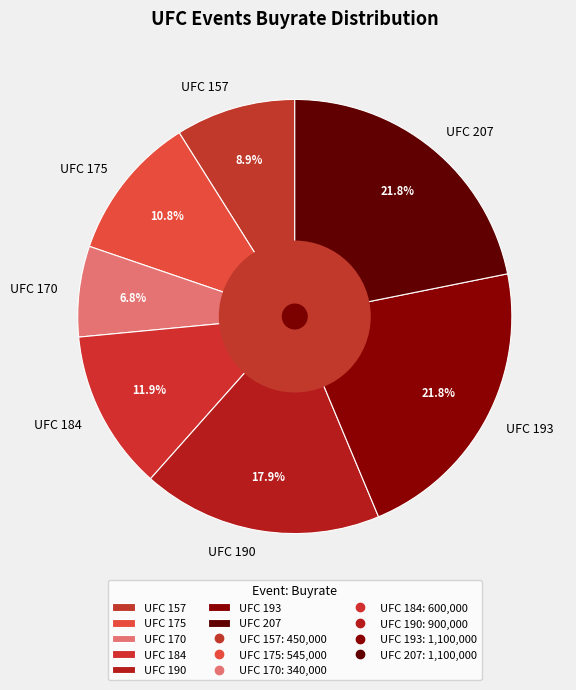

What percentage is the UFC 184 slice, to the nearest percent?

12%